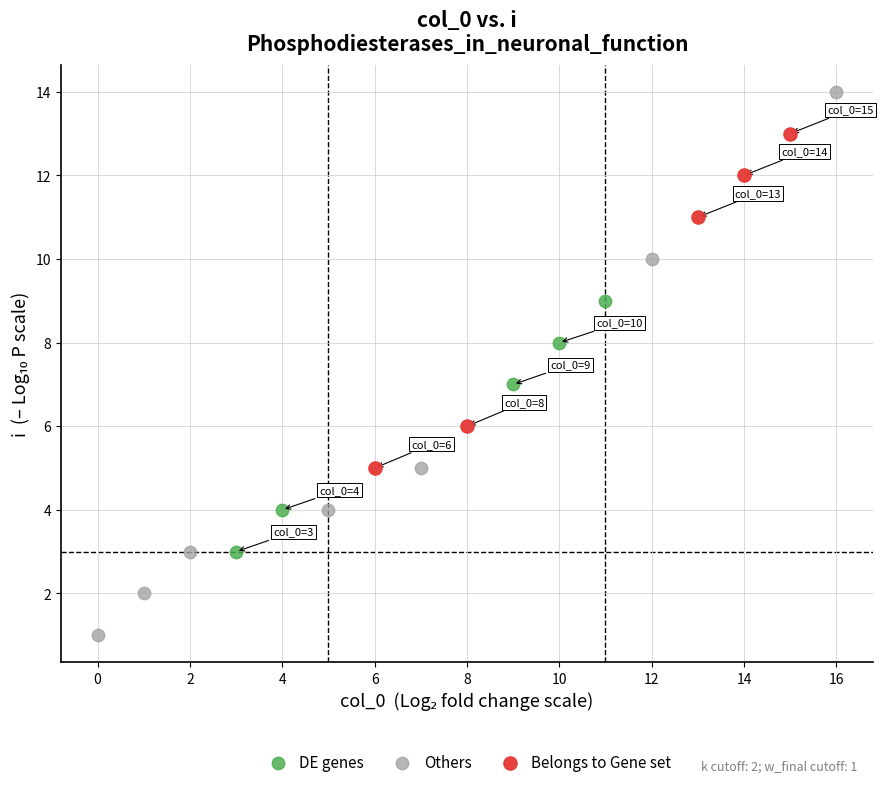

Which series has the largest Y range (max minus min)?

Others